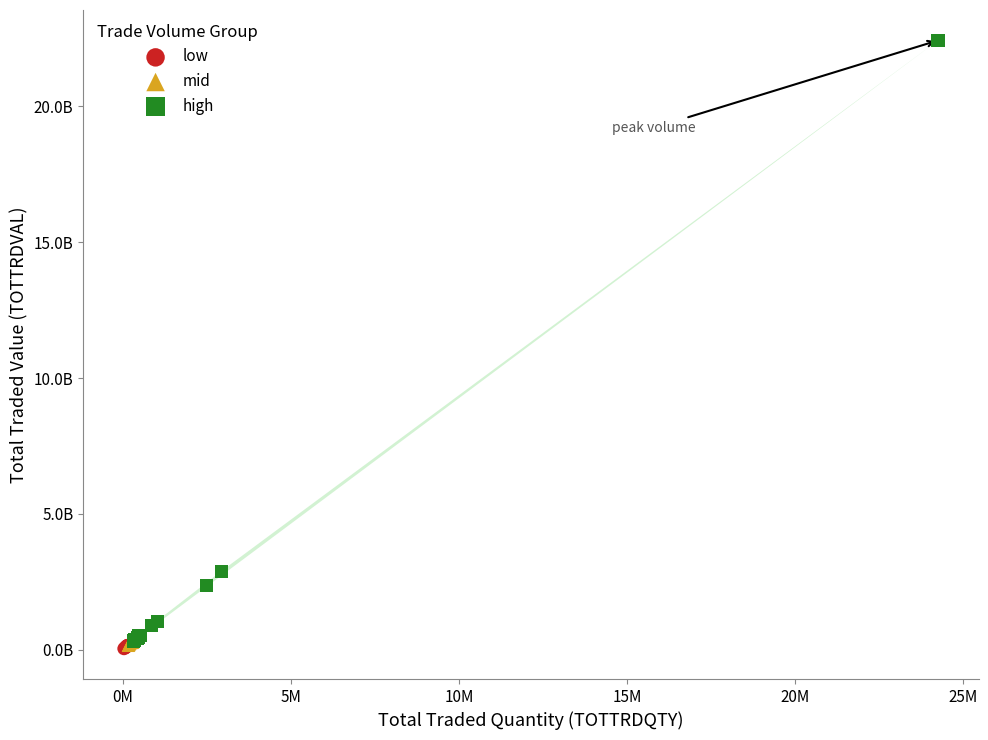

What are all the series names shown in the legend?

low, mid, high